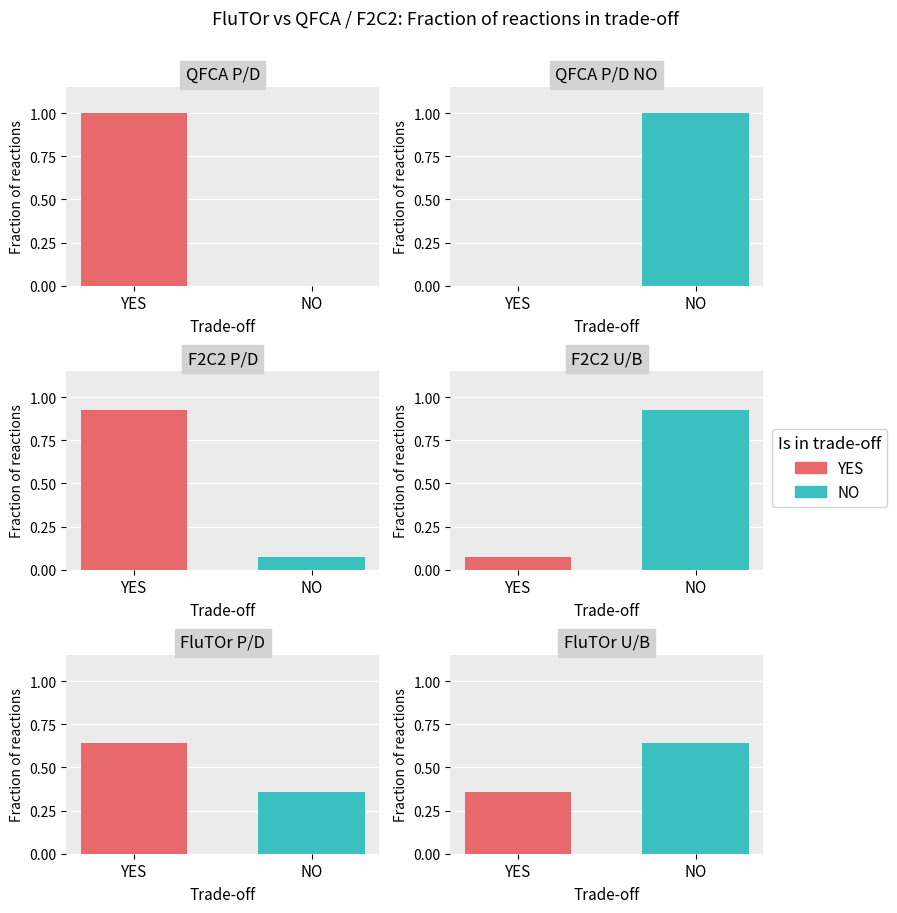

What is the value of the NO bar at the 5th from the left?

0.4